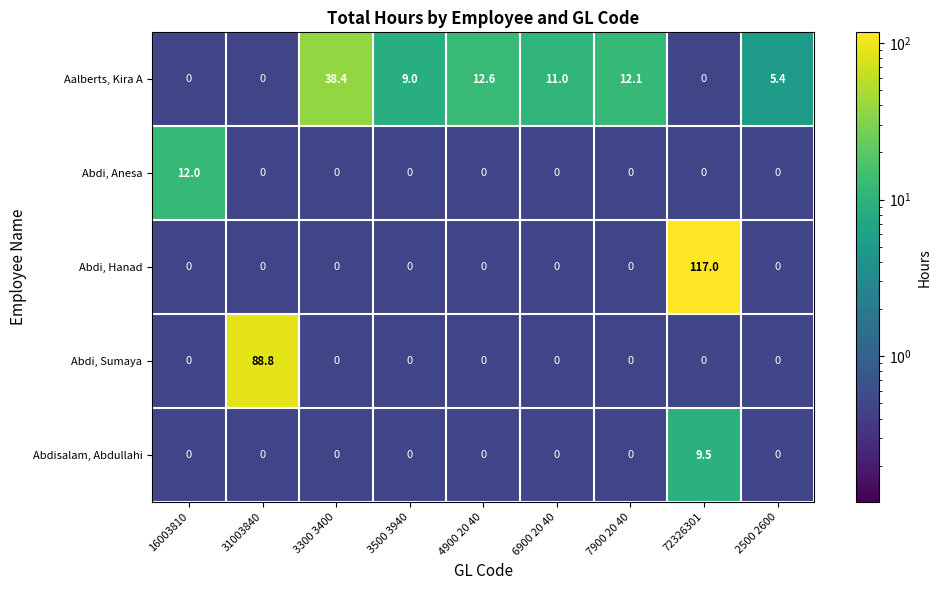

What is the difference between the highest and lowest values at 31003840?

88.8